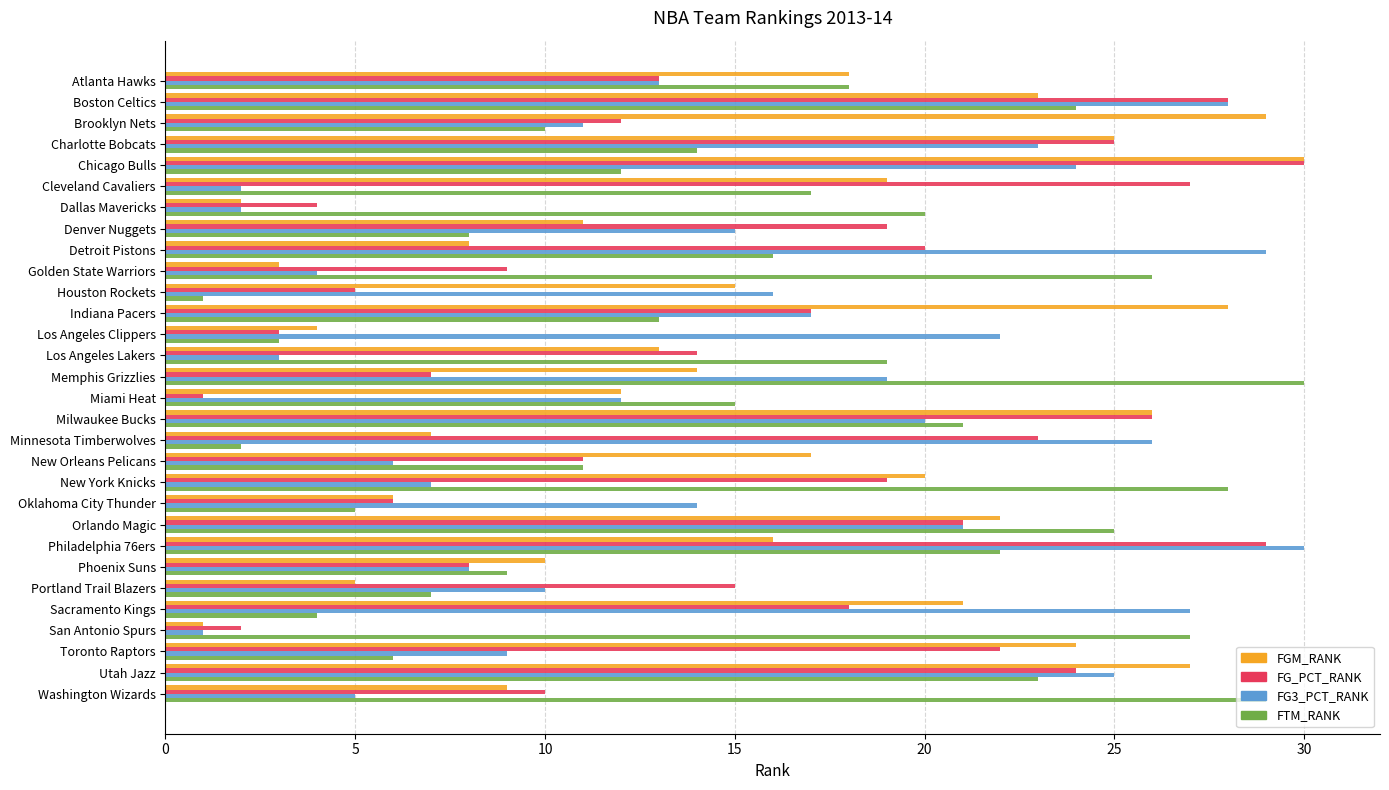

At which label does FG_PCT_RANK reach its minimum?

Miami Heat